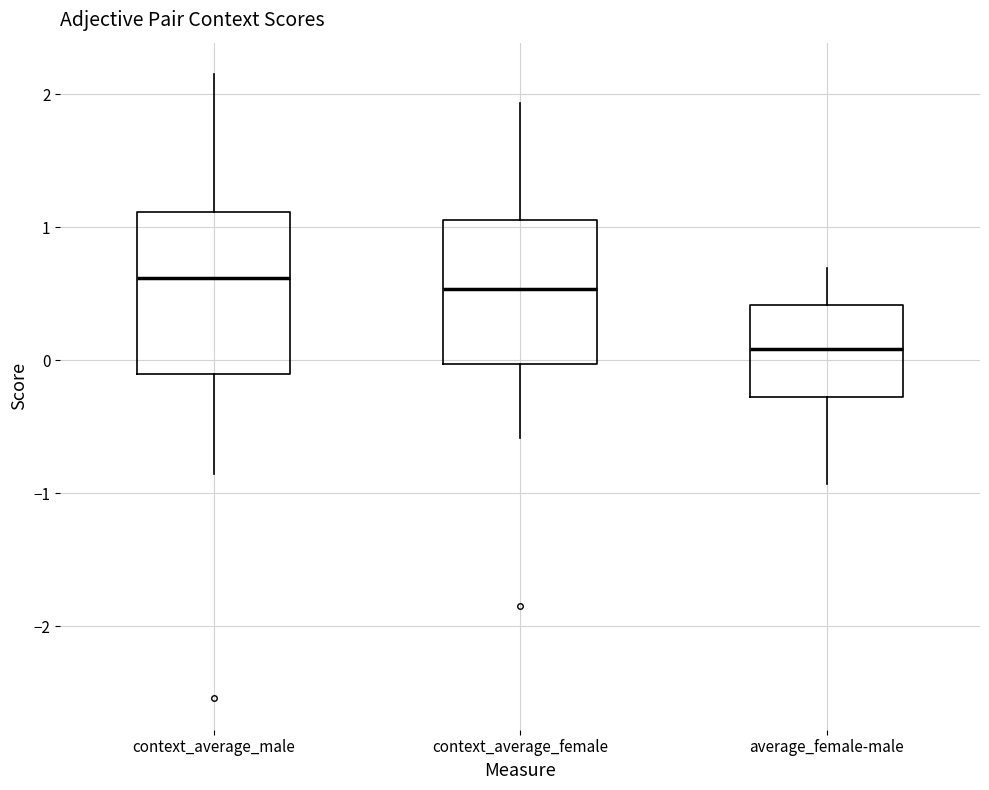

Which box is the tallest, from its lower edge to its upper edge?

context_average_male